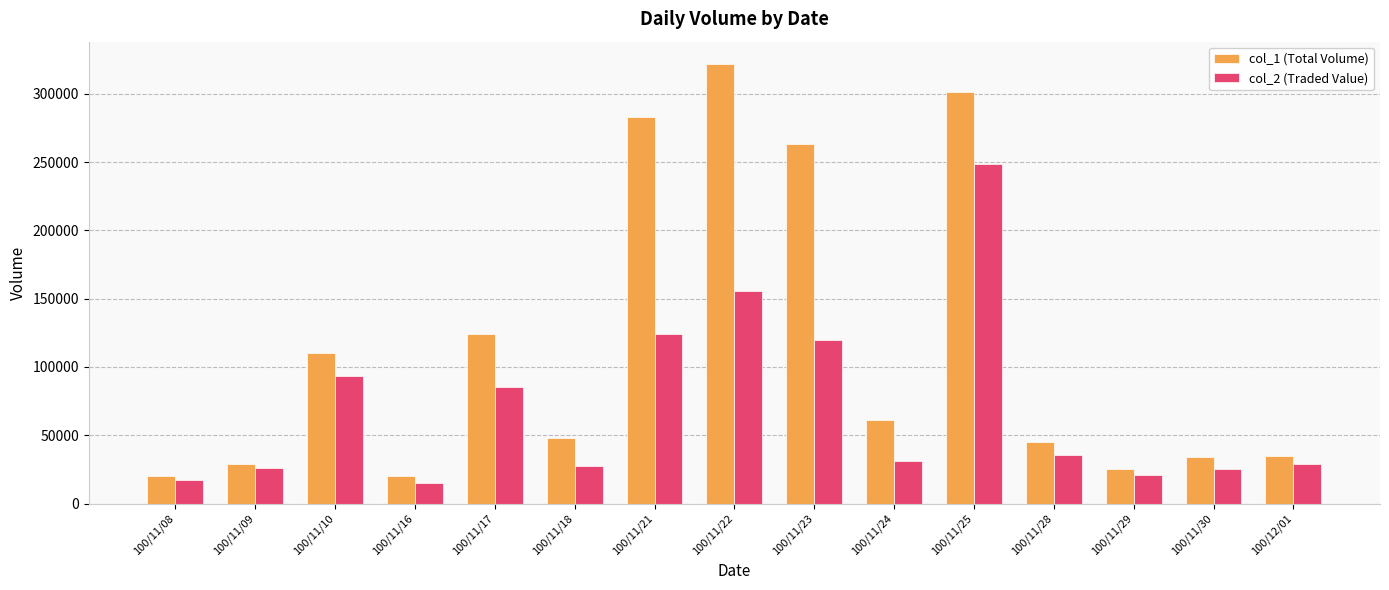

At which label does col_1 (Total Volume) first exceed 48000?

100/11/10